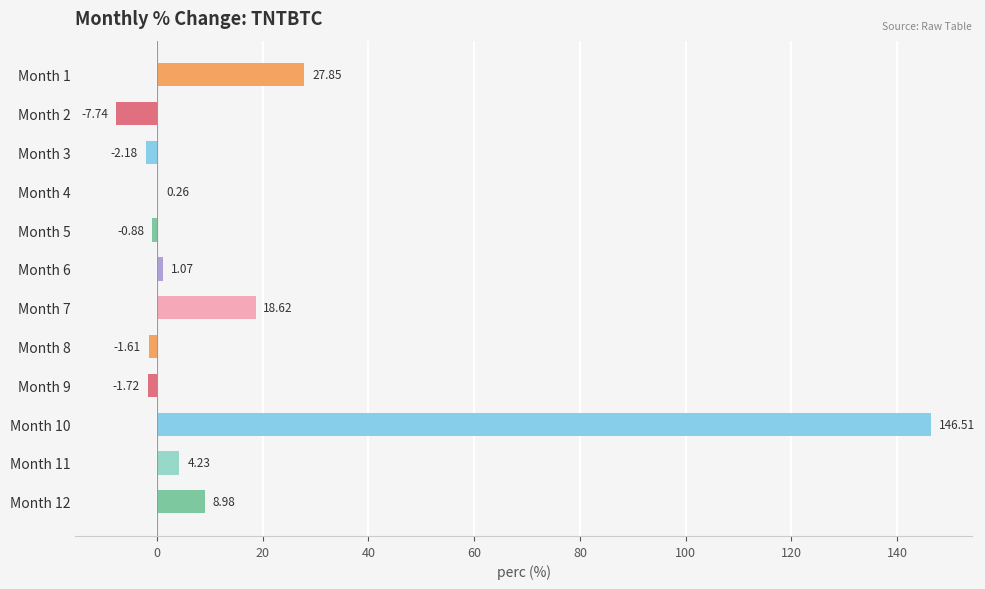

What is the sum of all values?

193.4